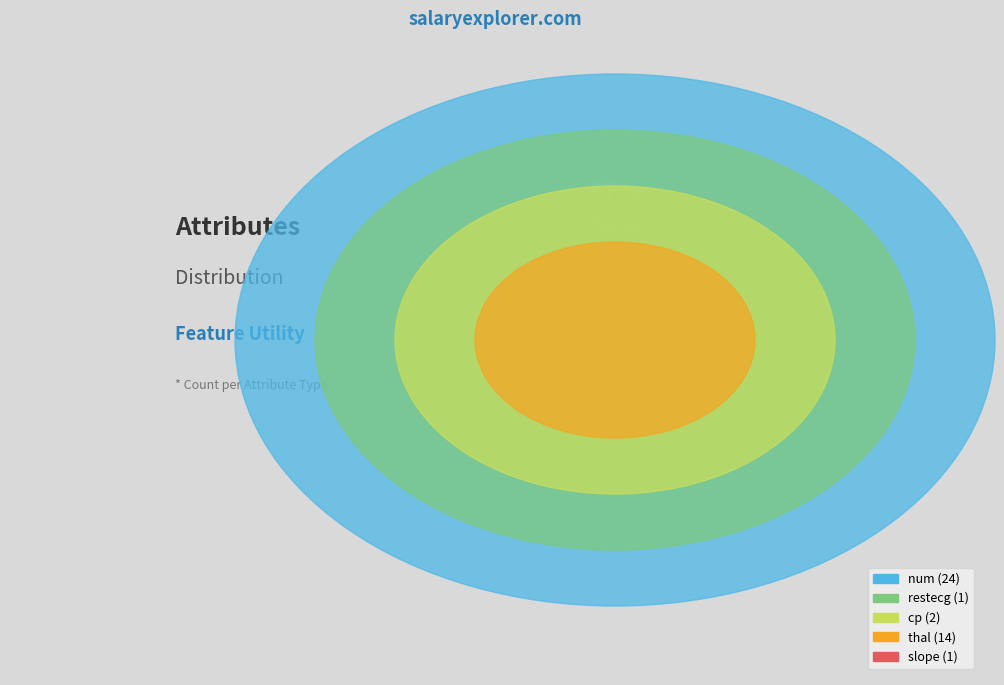

Count the number of slices in the pie.

5